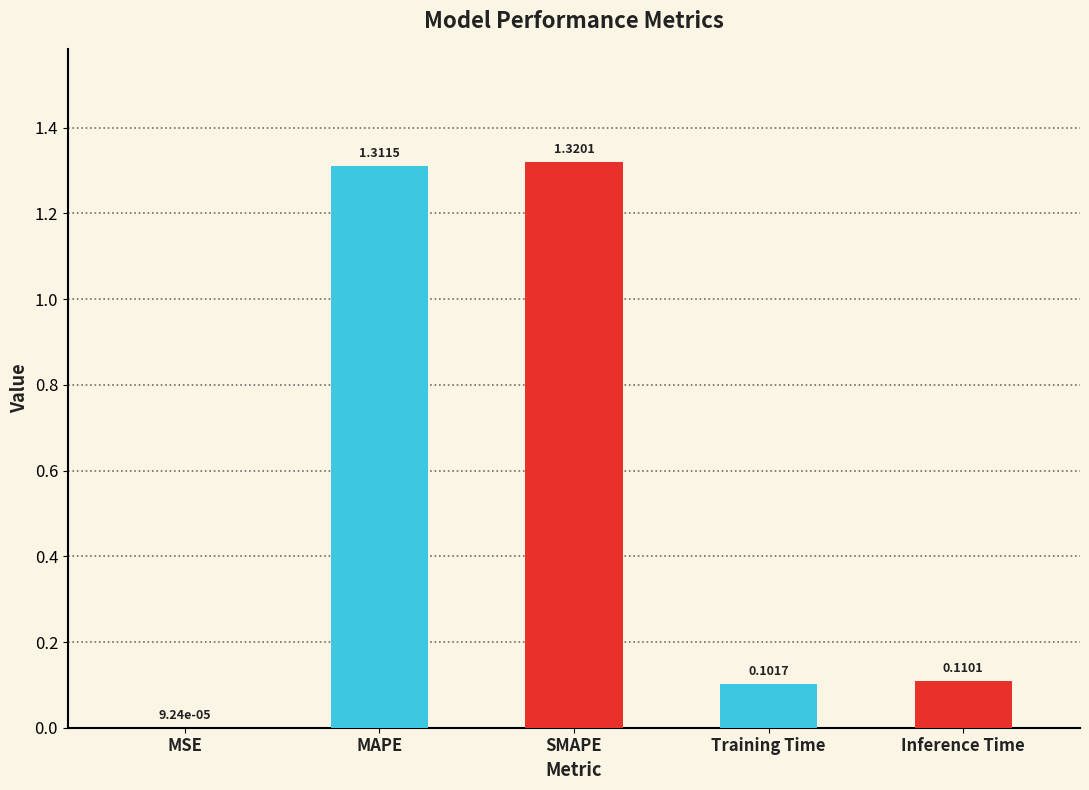

Between Training Time and SMAPE, which is larger?

SMAPE